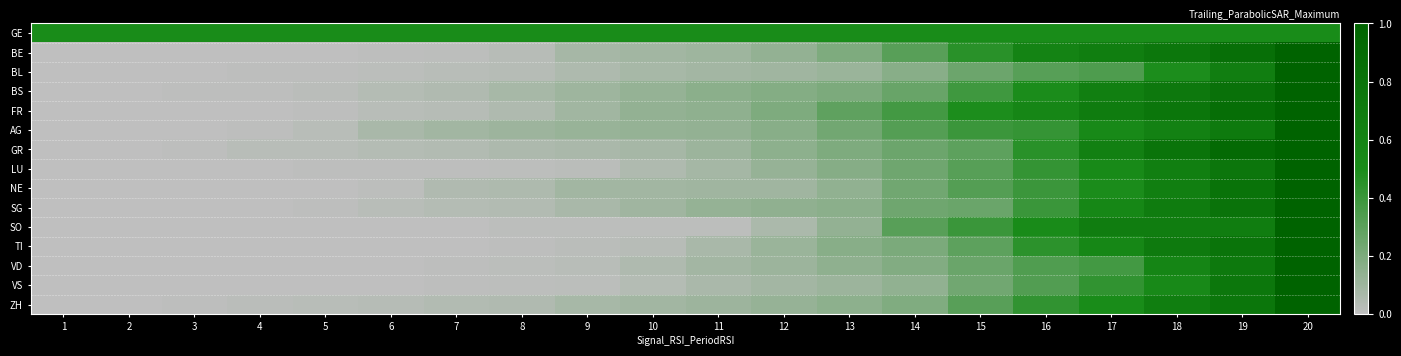

What is the total value across all series at 9?

1.3